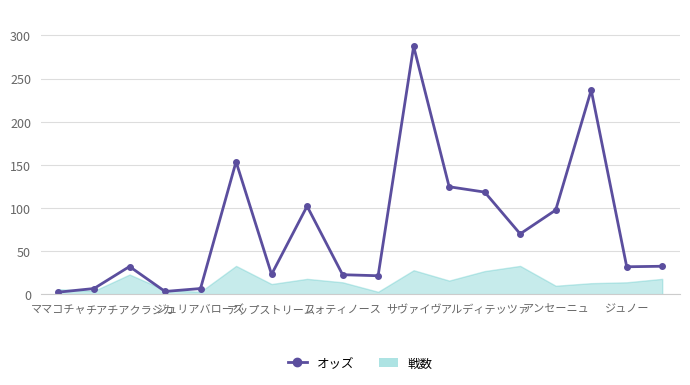

List the series in order of their peak value, lowest first.

戦数, オッズ